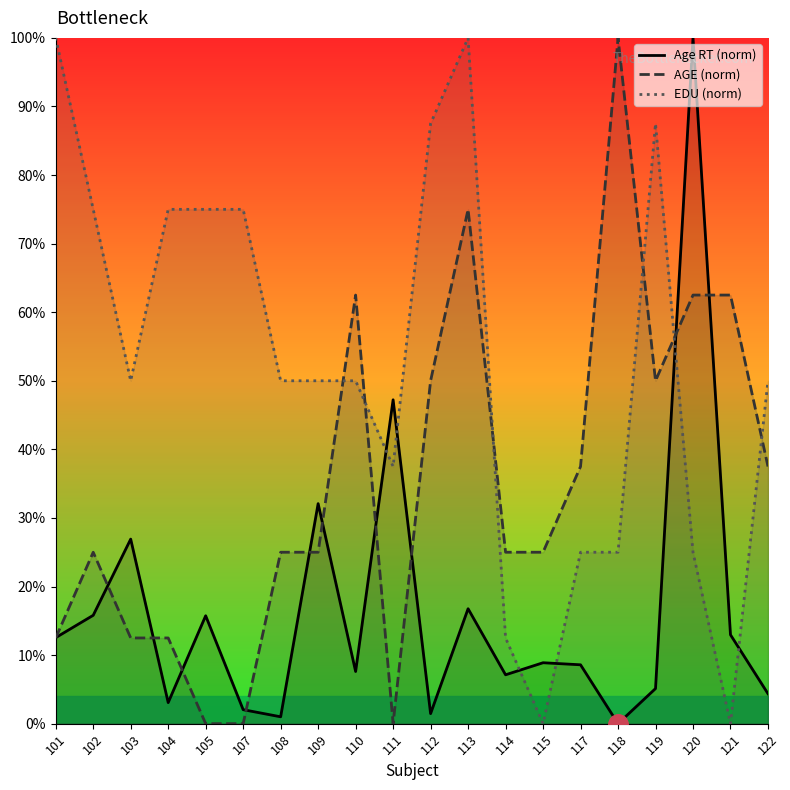

What is the sum of all EDU (norm) values?

1050.0